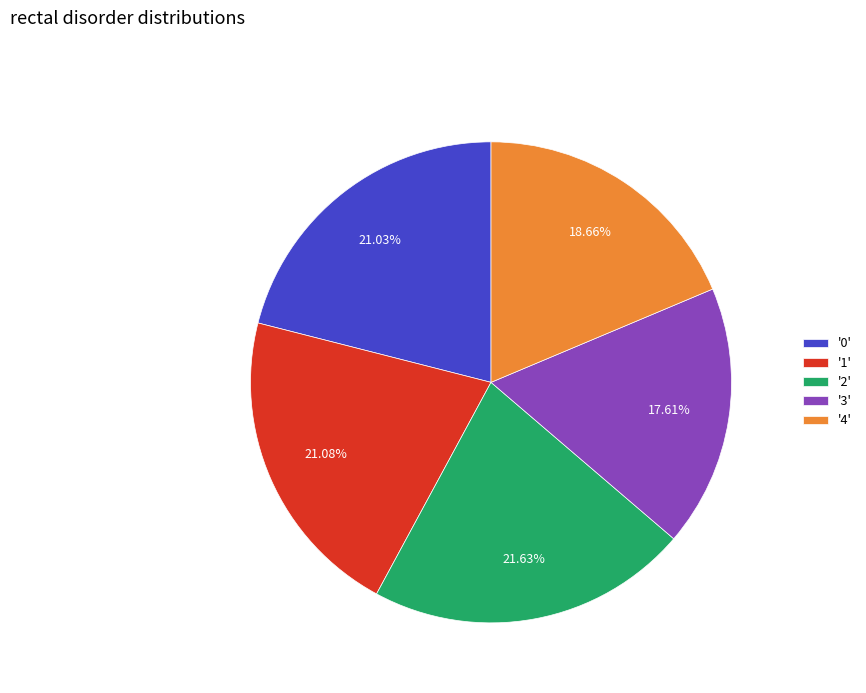

How many segments does this pie chart have?

5